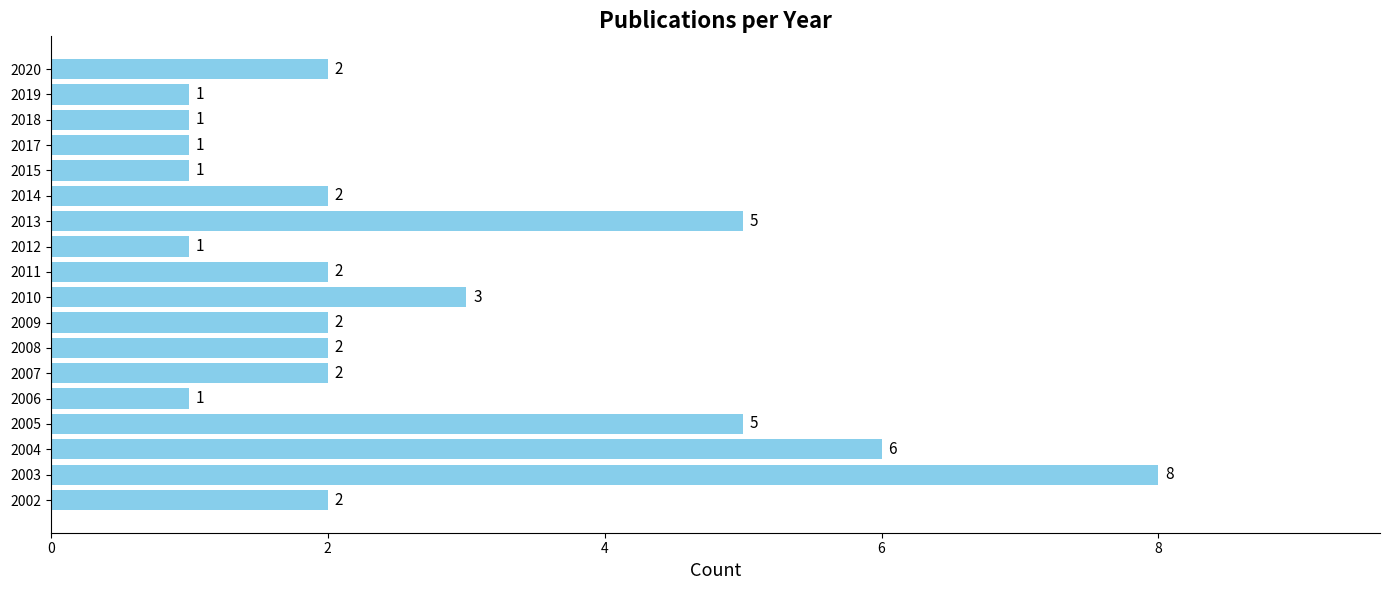

How many values are below 2?

6